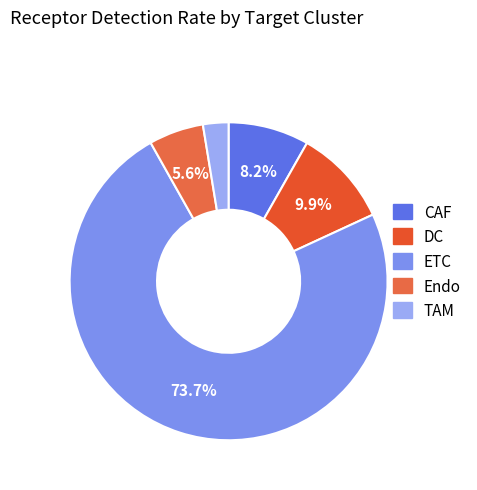

Which slice is the largest?

ETC